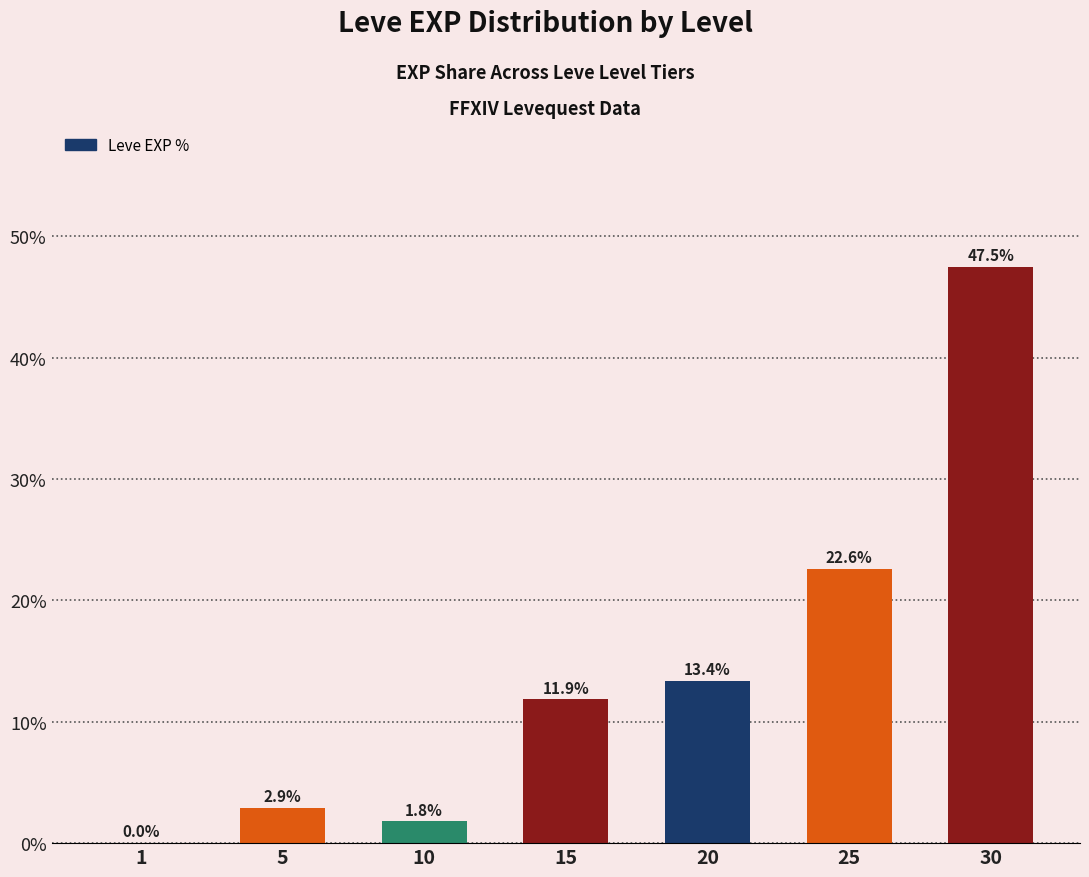

What is the sum of the values at 10 and 25?

24.4